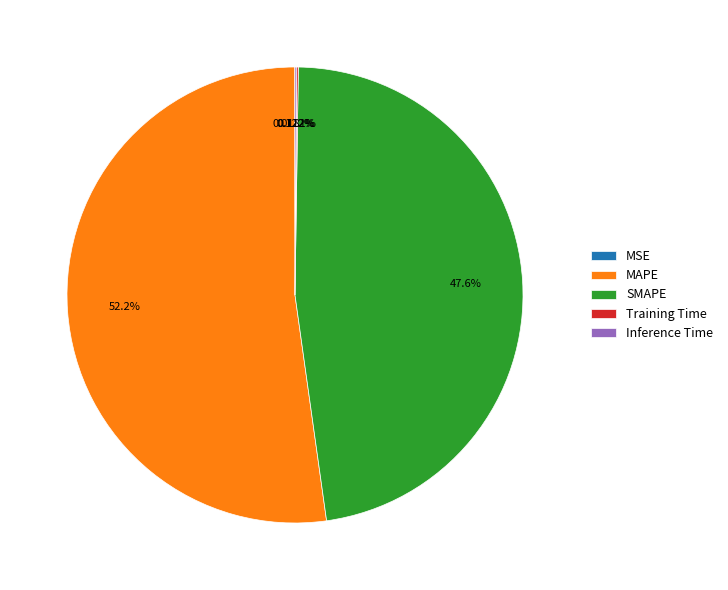

To the nearest percent, what is the difference between the SMAPE and MAPE slice percentages?

5%